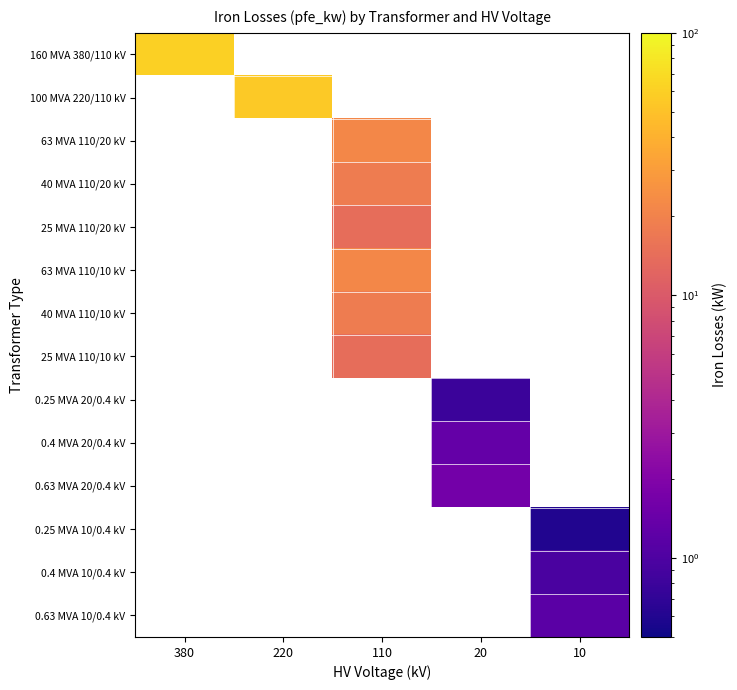

What value does the 25 MVA 110/20 kV series have at 110?

14.0